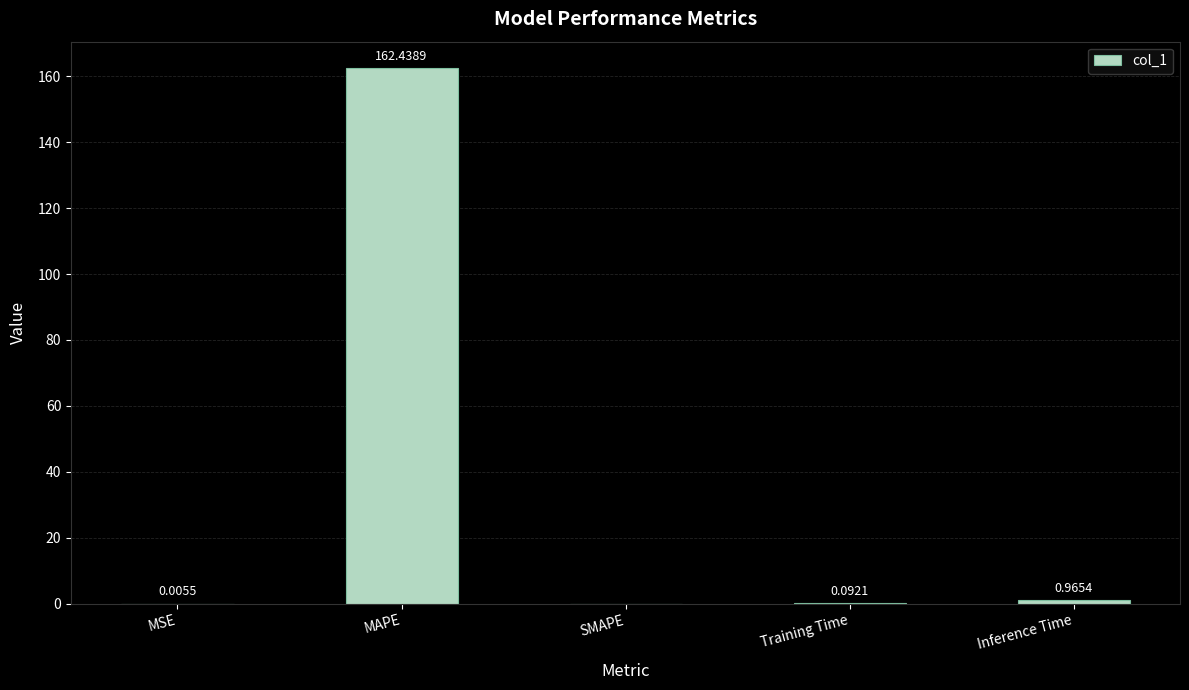

Where is the data nearest to the value 81?

Inference Time